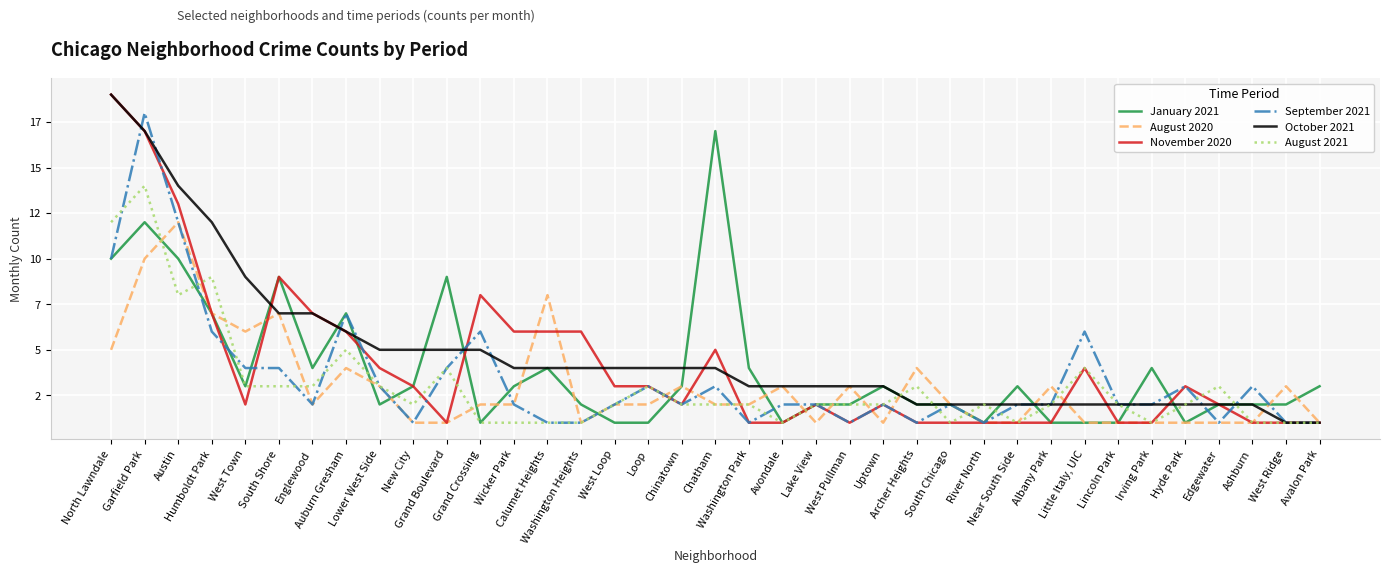

What are all the series names shown in the legend?

January 2021, August 2020, November 2020, September 2021, October 2021, August 2021